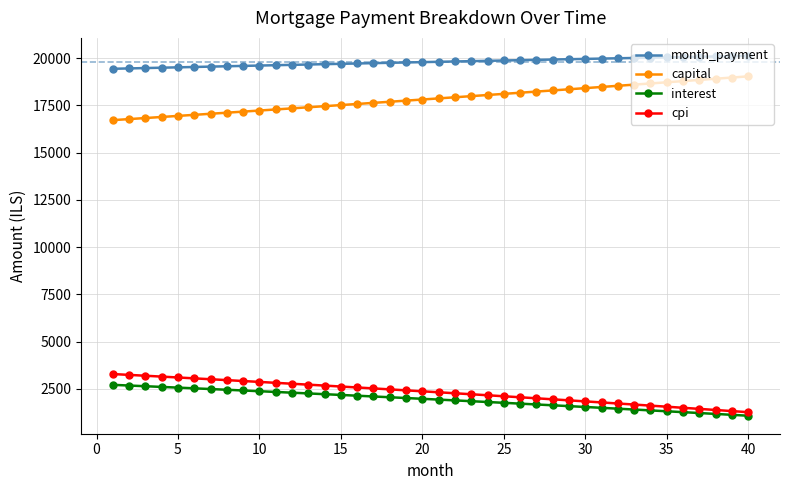

True or false: capital and month_payment intersect in this chart.

False